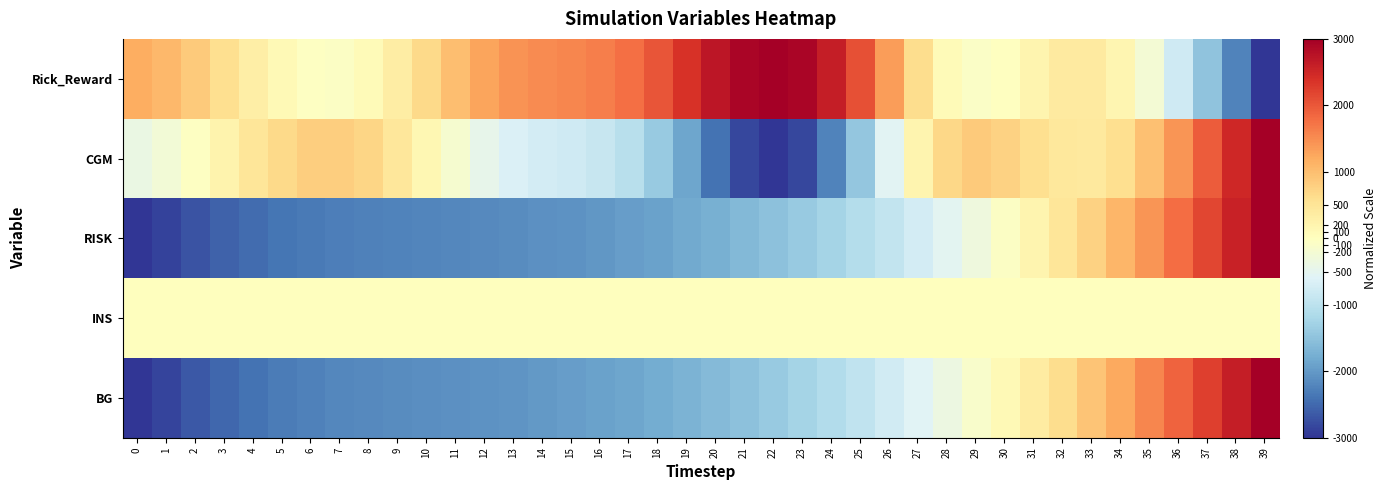

Which series changed the most between 18 and 23?

CGM